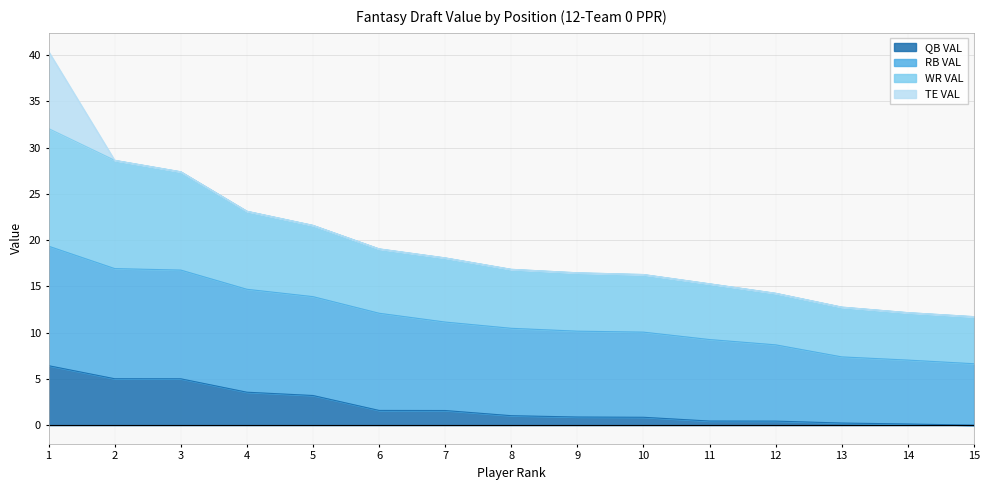

What is the total value across all series at 6?

19.1